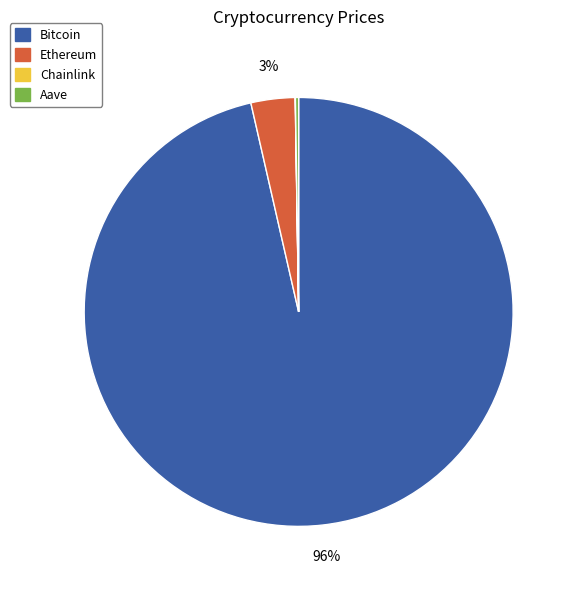

To the nearest percent, what percentage of the pie is Ethereum?

3%